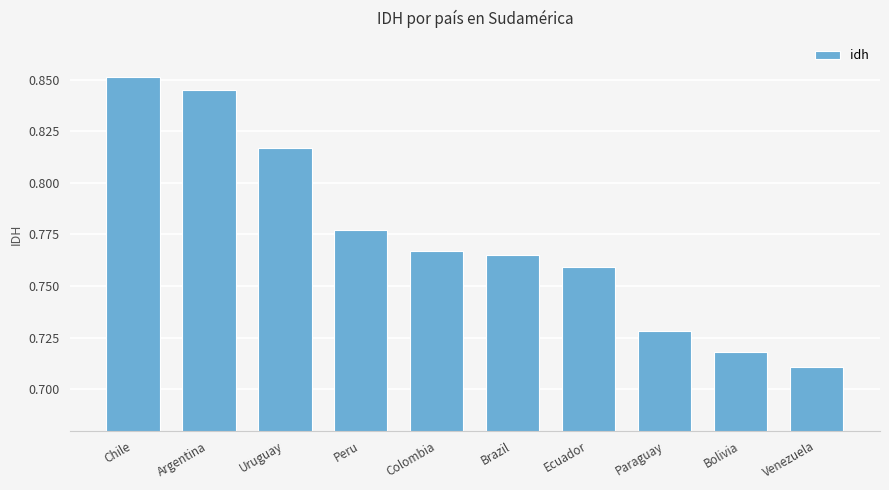

How many bars are there in total?

10